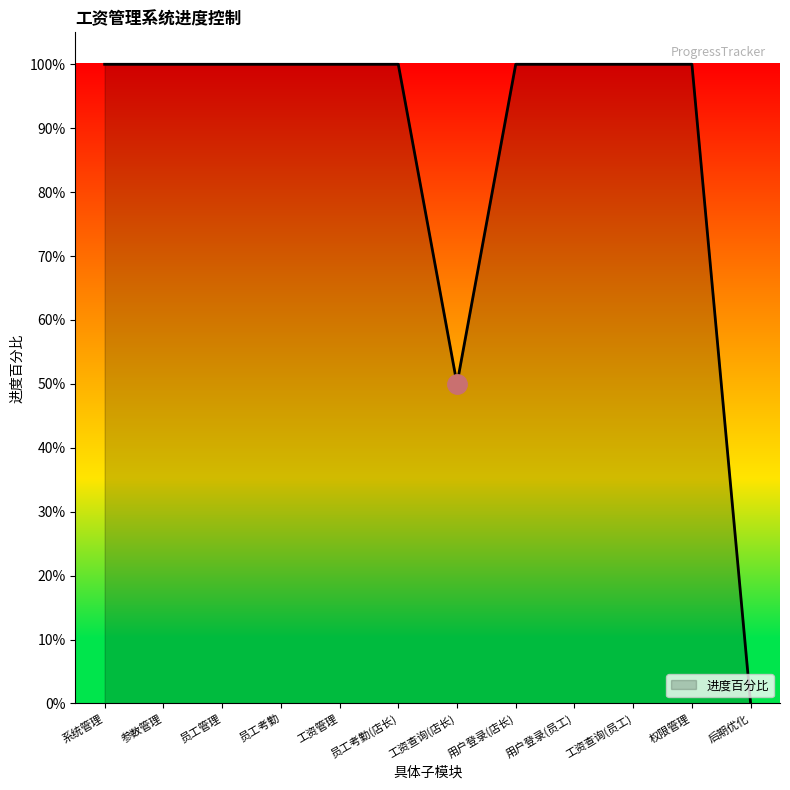

What is the maximum value shown in the chart?

1.0